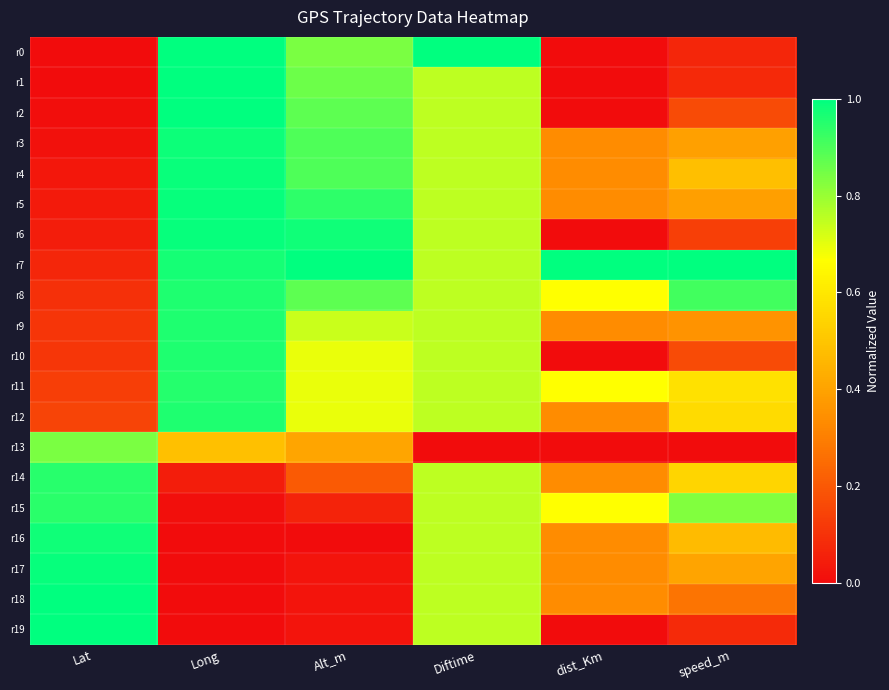

What is the total value across all series at Diftime?

14.5